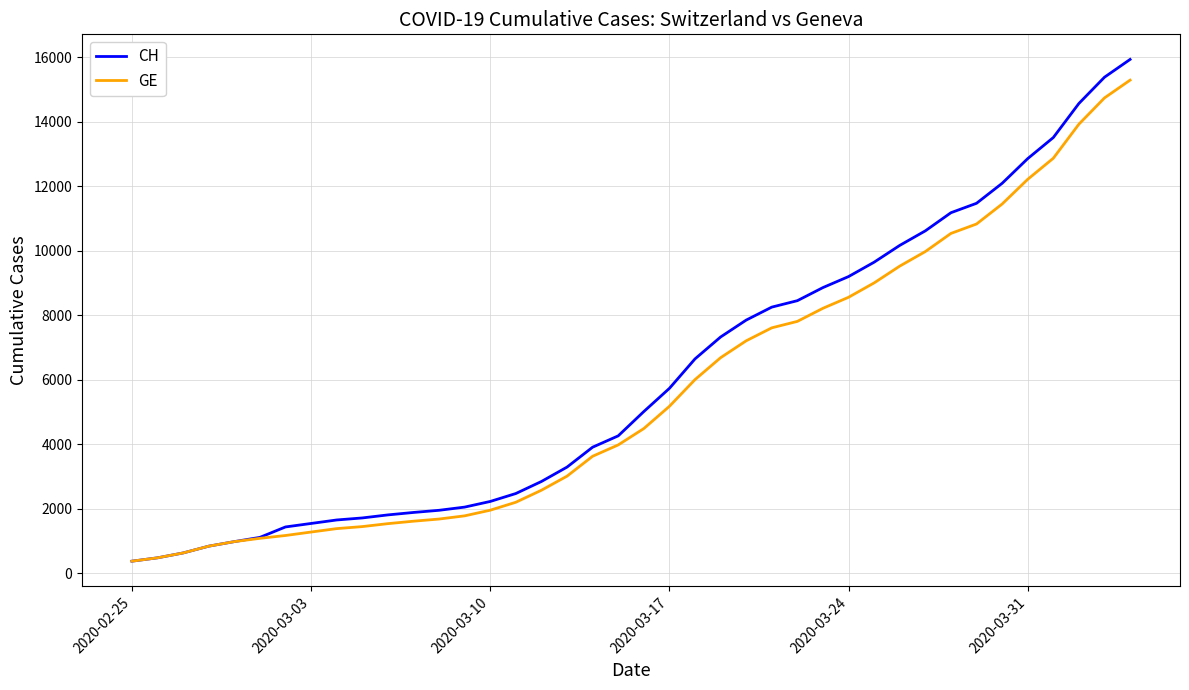

What are all the series names shown in the legend?

CH, GE